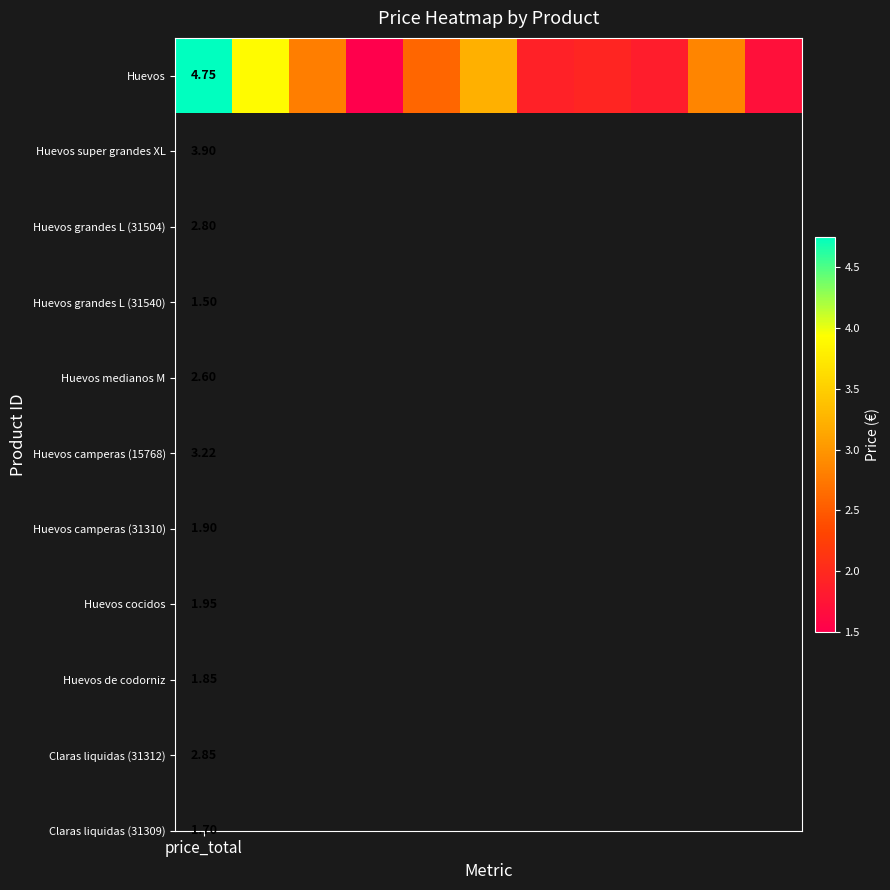

Reading right to left, what are all the values shown in this chart?

10=1.7	9=2.9	8=1.9	7=1.9	6=1.9	5=3.2	4=2.6	3=1.5	2=2.8	1=3.9	price_total=4.8